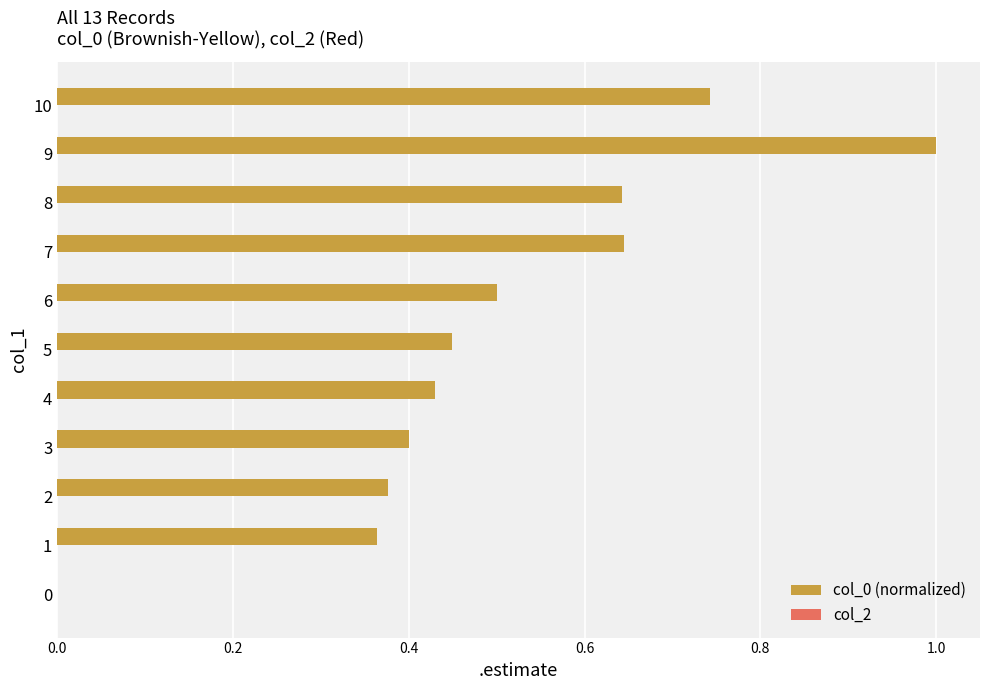

How many data points are above 0?

10